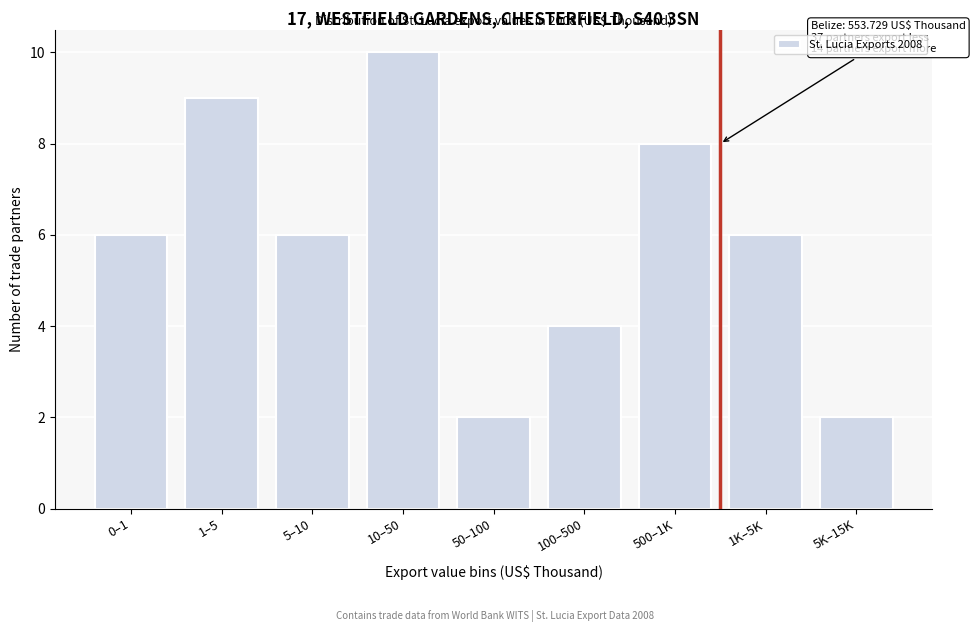

Reading left to right, transcribe all the data shown in this chart.

6	9	6	10	2	4	8	6	2